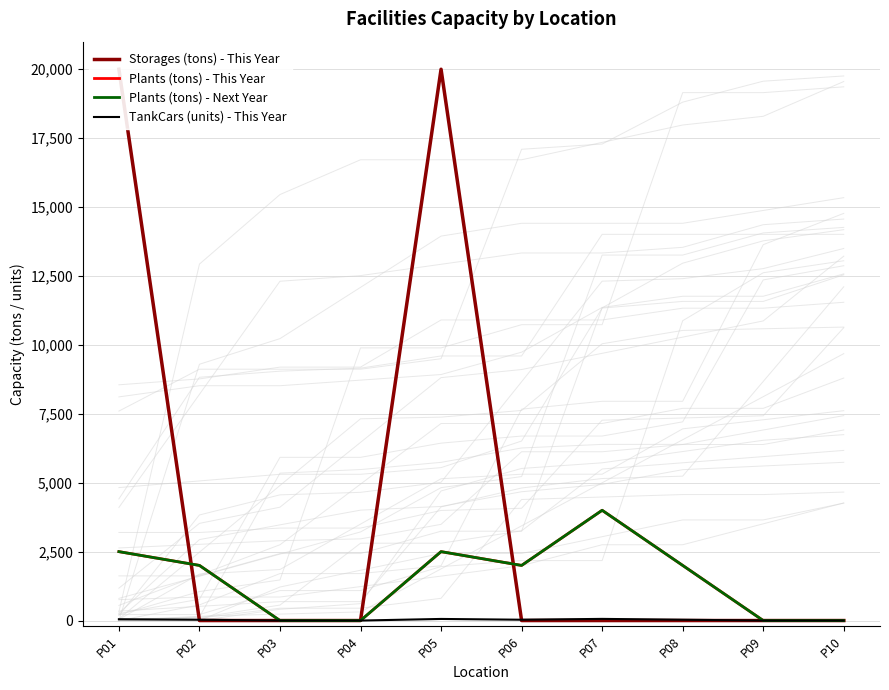

How many times do Storages (tons) - This Year and Plants (tons) - Next Year cross each other?

2